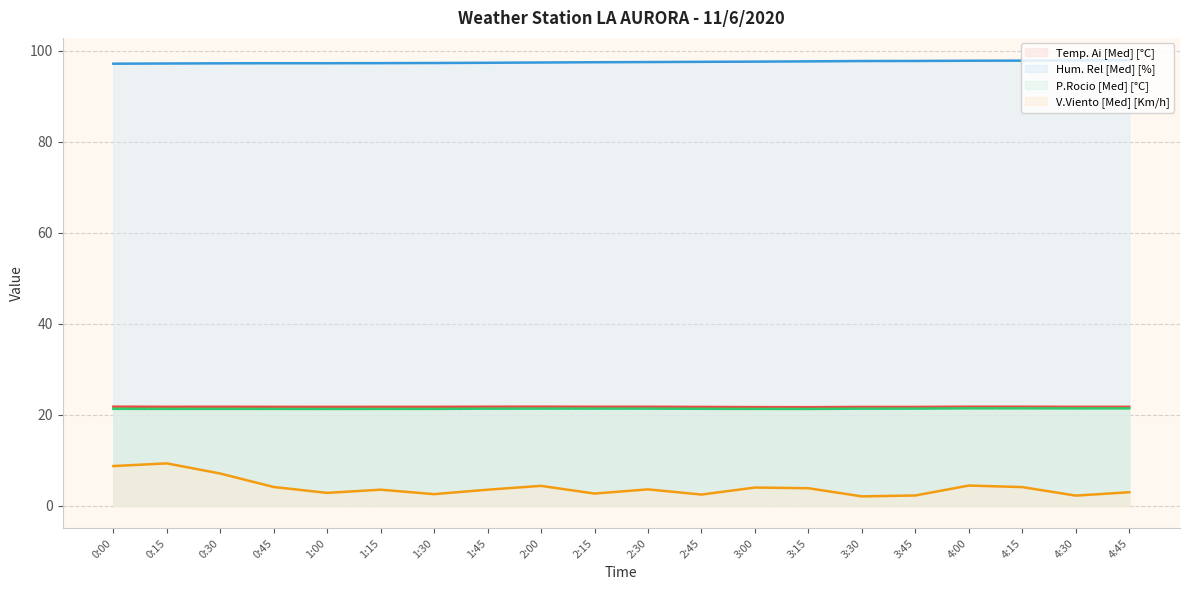

True or false: Temp. Ai [Med] [°C] and P.Rocio [Med] [°C] intersect in this chart.

False